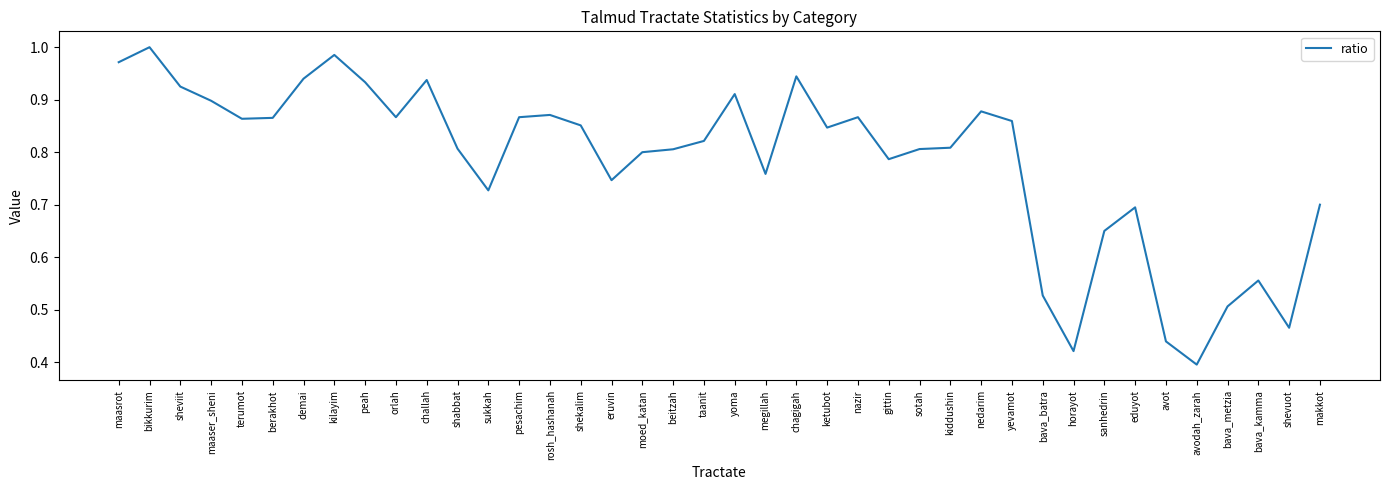

Which label corresponds to the smallest value in the chart?

avodah_zarah